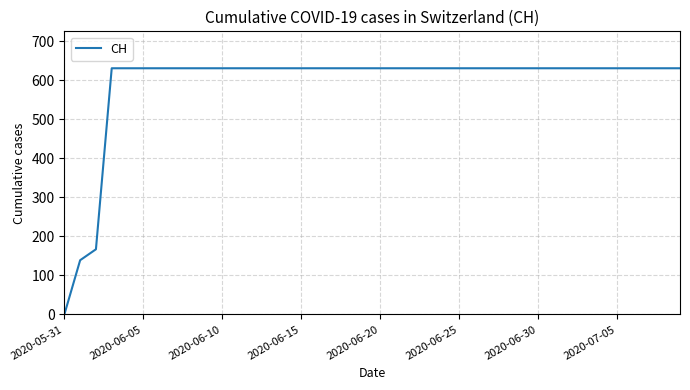

What is the difference between the maximum and minimum values?

631